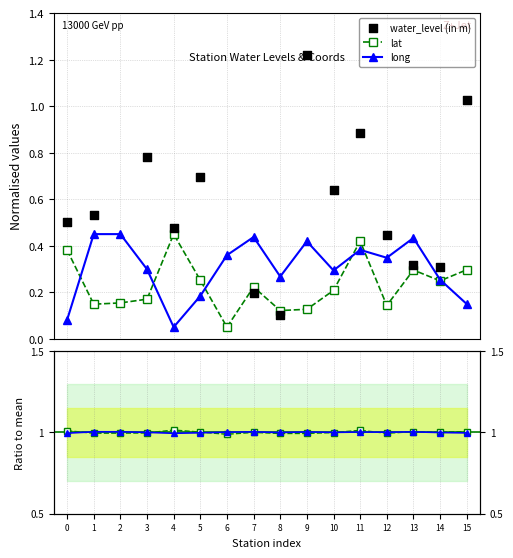

Which series has the largest Y range (max minus min)?

water_level (in m)